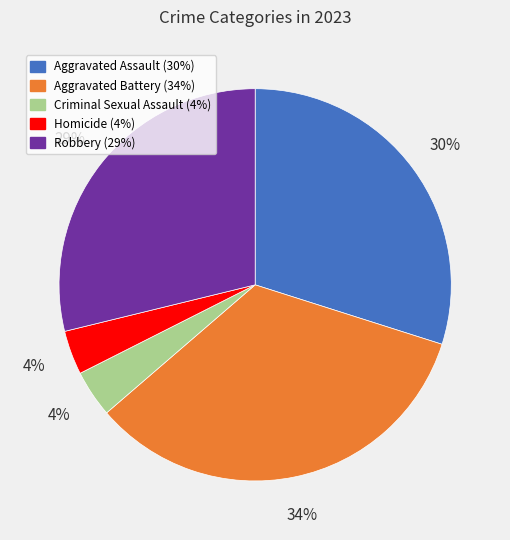

Which category has the biggest portion of the pie?

Aggravated Battery